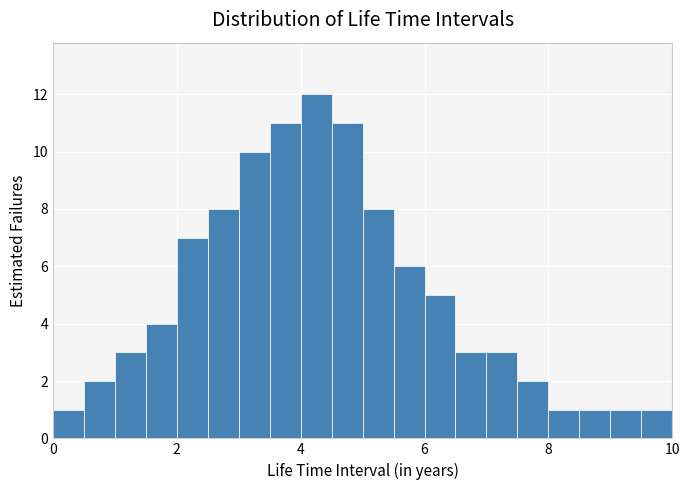

Around what value on the x-axis is the tallest bar? Give the approximate position of its centre, as read against the axis.

4.2